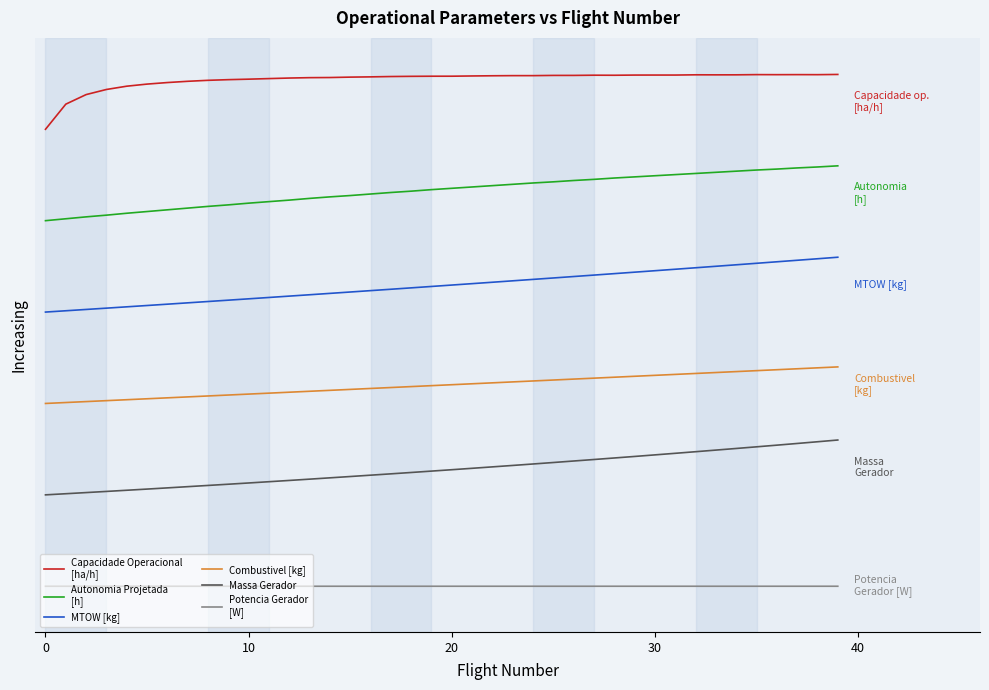

Does the chart have visible grid lines?

No